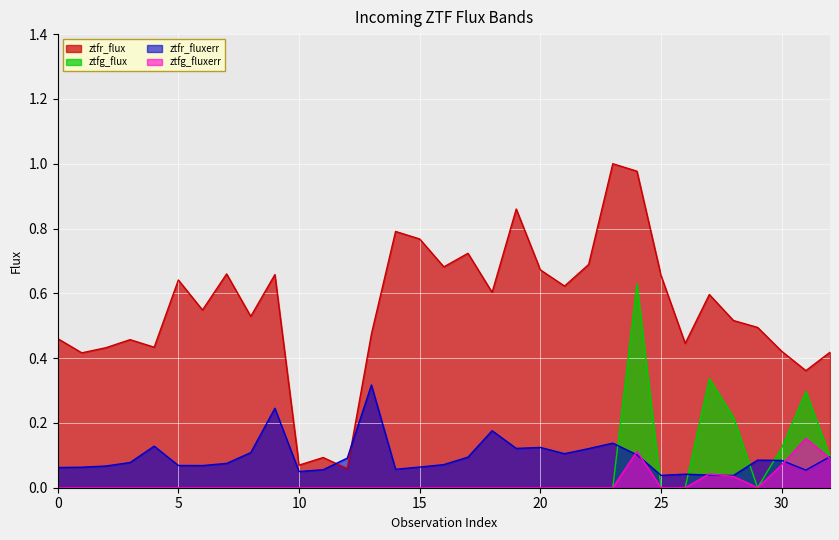

Which series has the largest total across all categories?

ztfr_flux